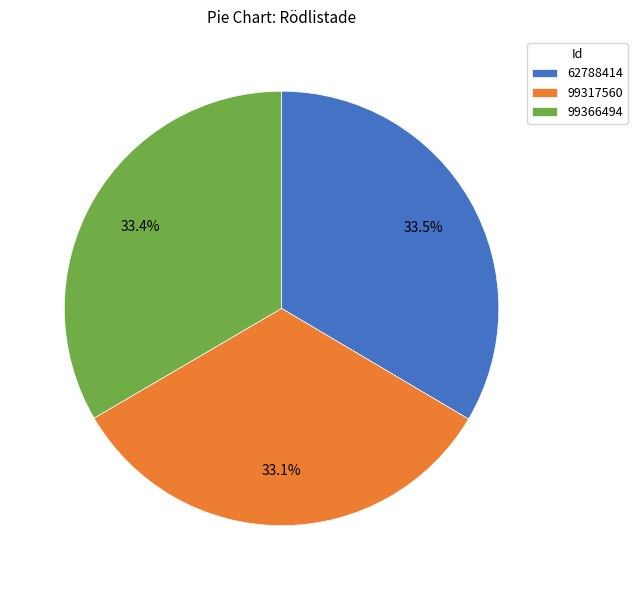

Is 99366494 the majority of the pie?

No